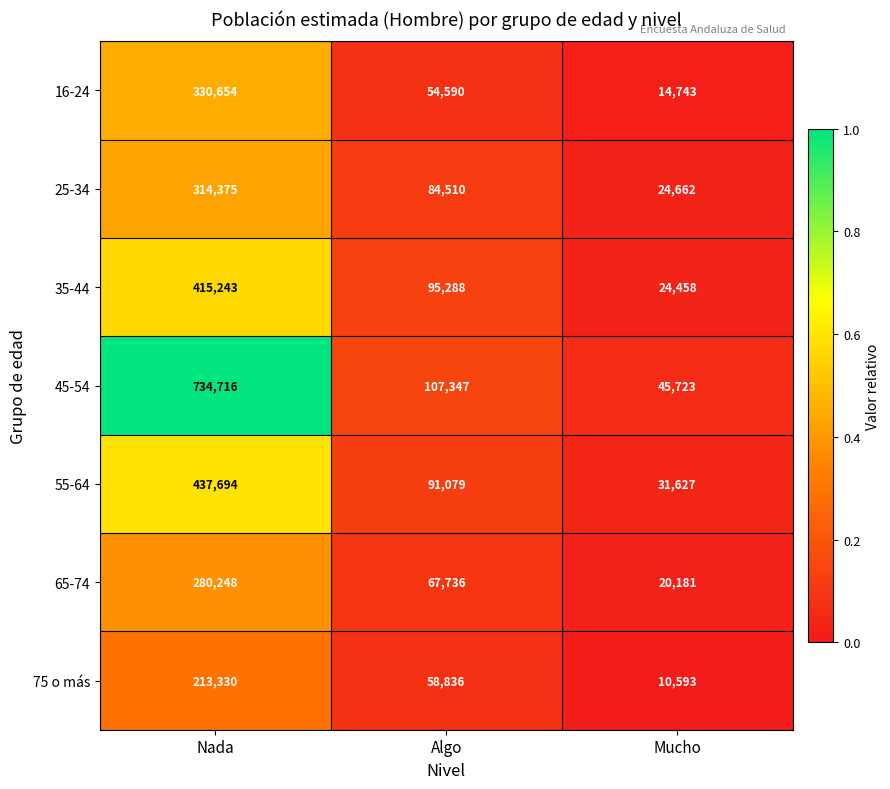

Which label corresponds to the smallest value in the chart?

Mucho